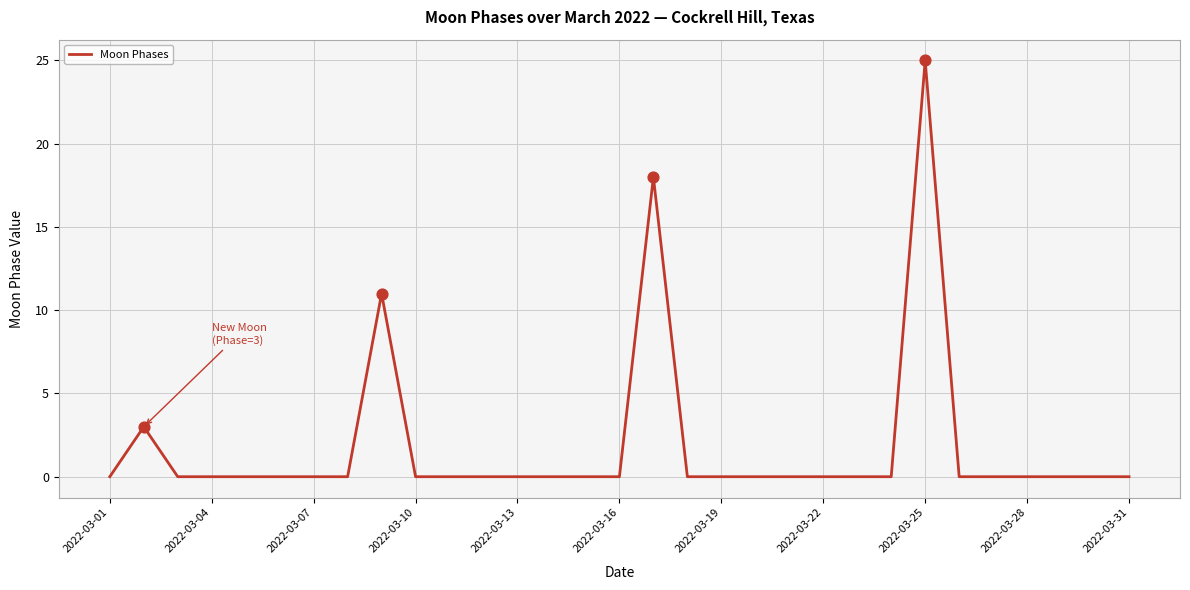

What is the greatest value displayed?

25